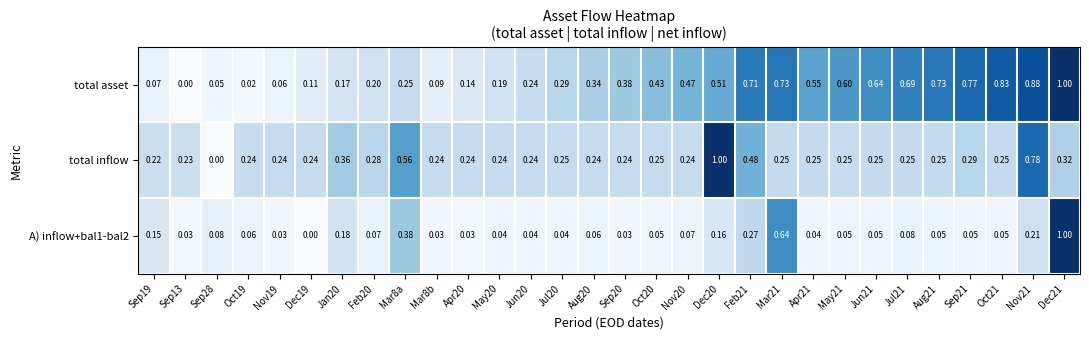

Between Oct19 and Nov19, which series saw the biggest shift?

total asset